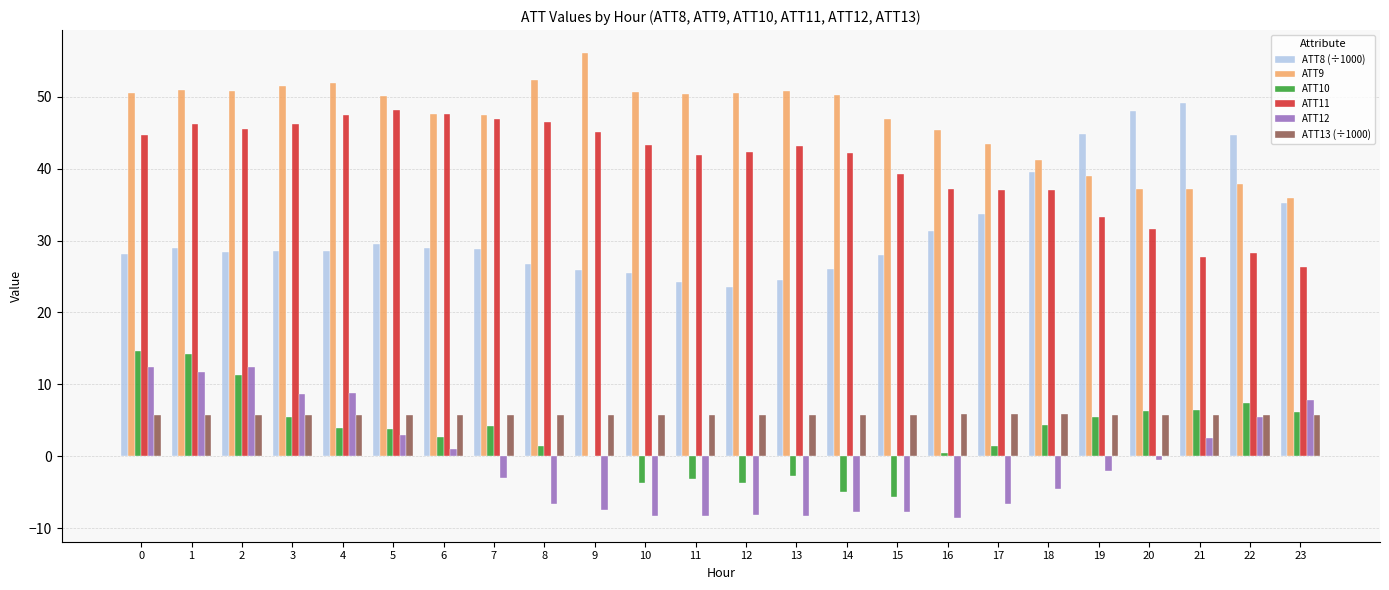

What is the difference between the ATT10 values at 10 and 6?

6.4